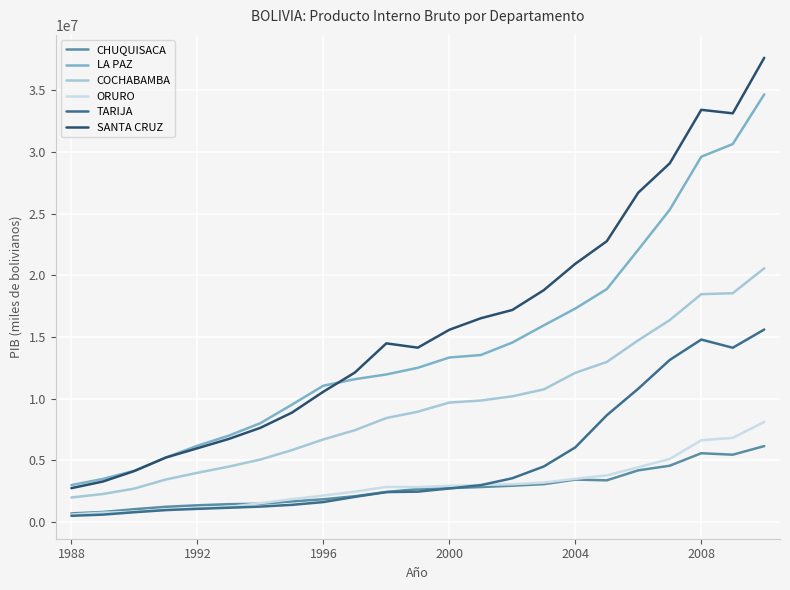

What is the minimum value for COCHABAMBA?

2000315